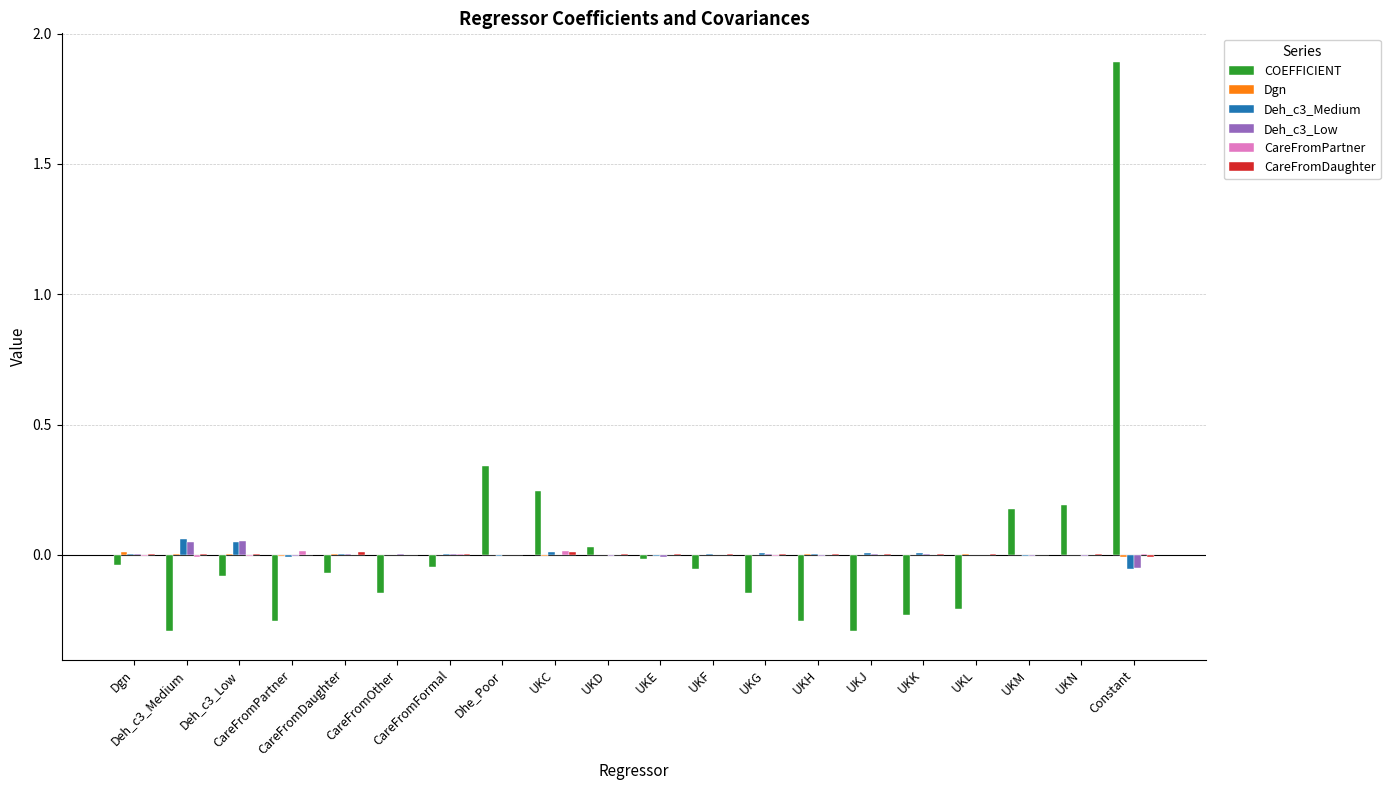

How many data points does each series have?

20